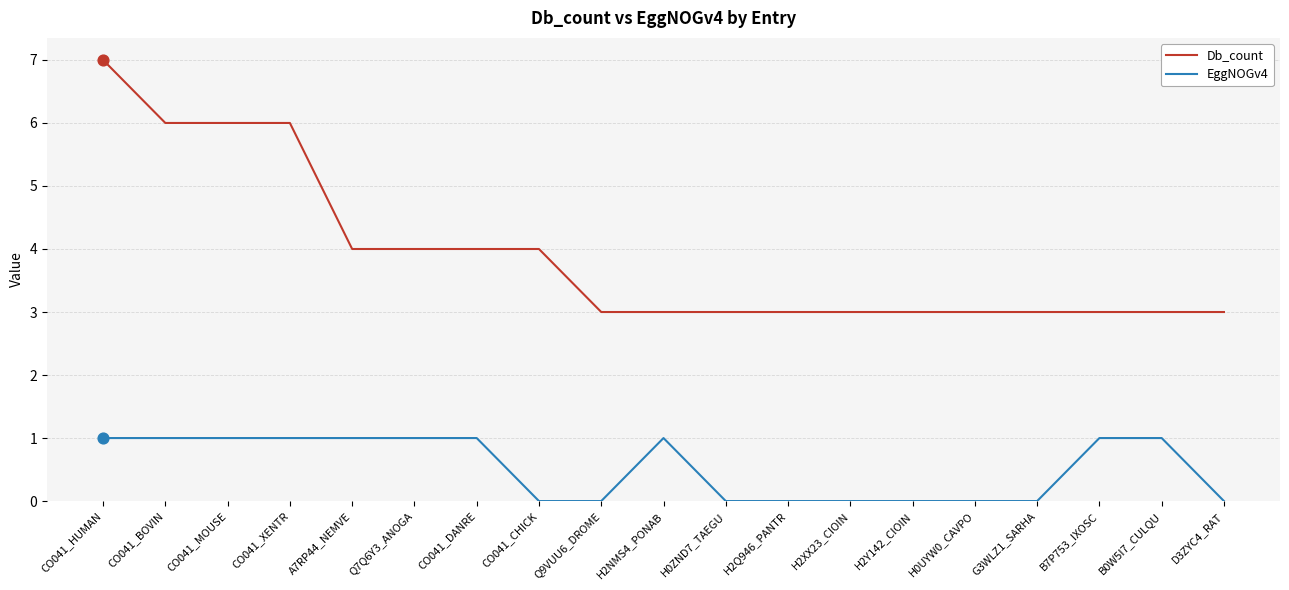

Which series has the largest total across all categories?

Db_count